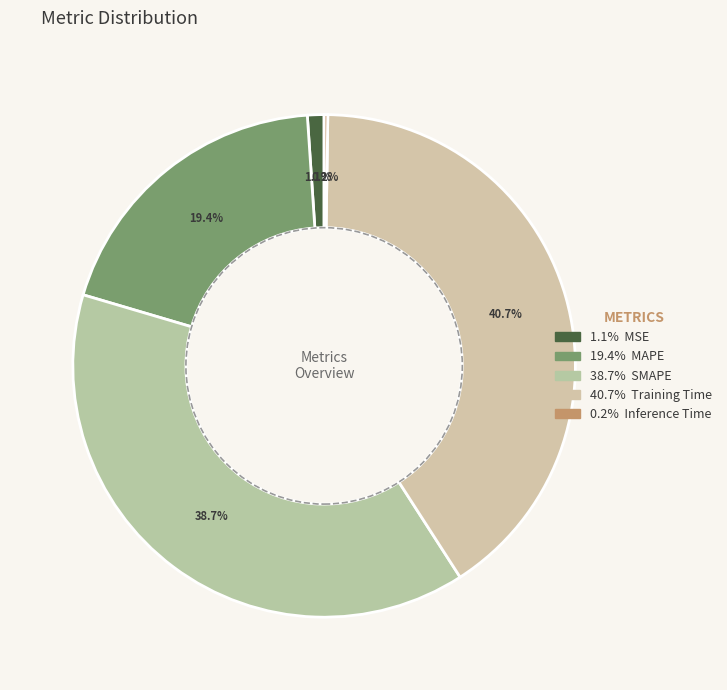

What is the largest slice in the pie chart?

Training Time